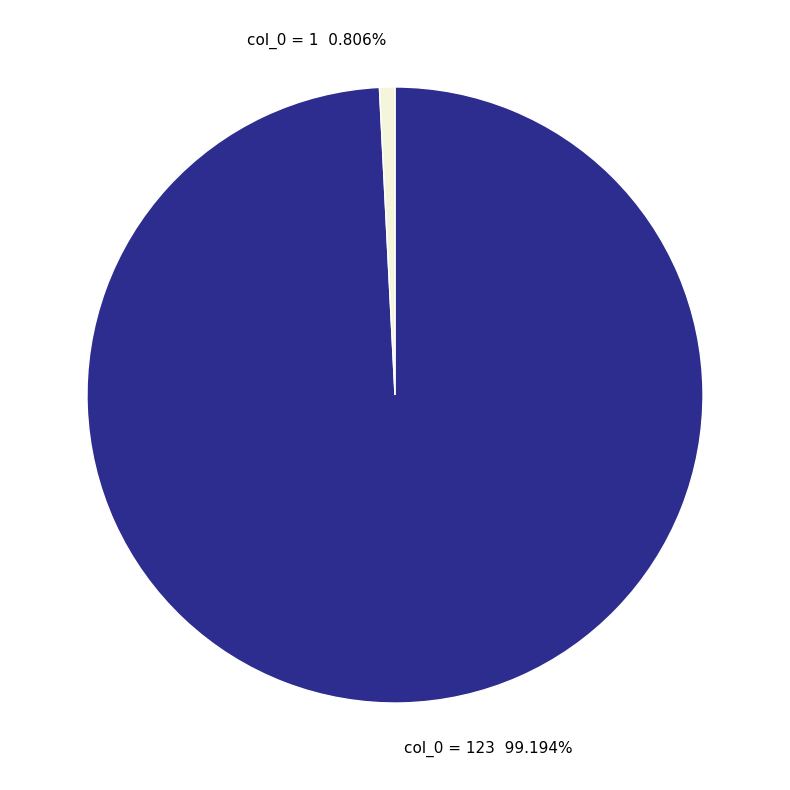

Do col_0 = 123 and col_0 = 1 together represent more than half of the pie?

Yes